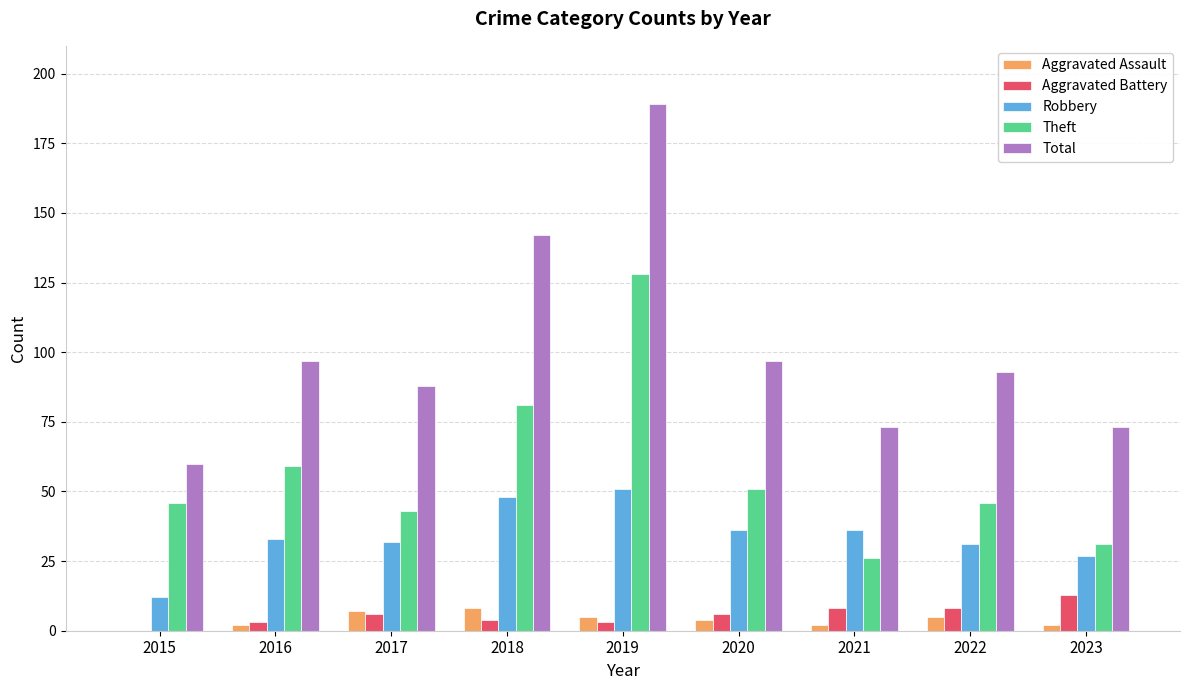

Which series changed the most between 2015 and 2017?

Total